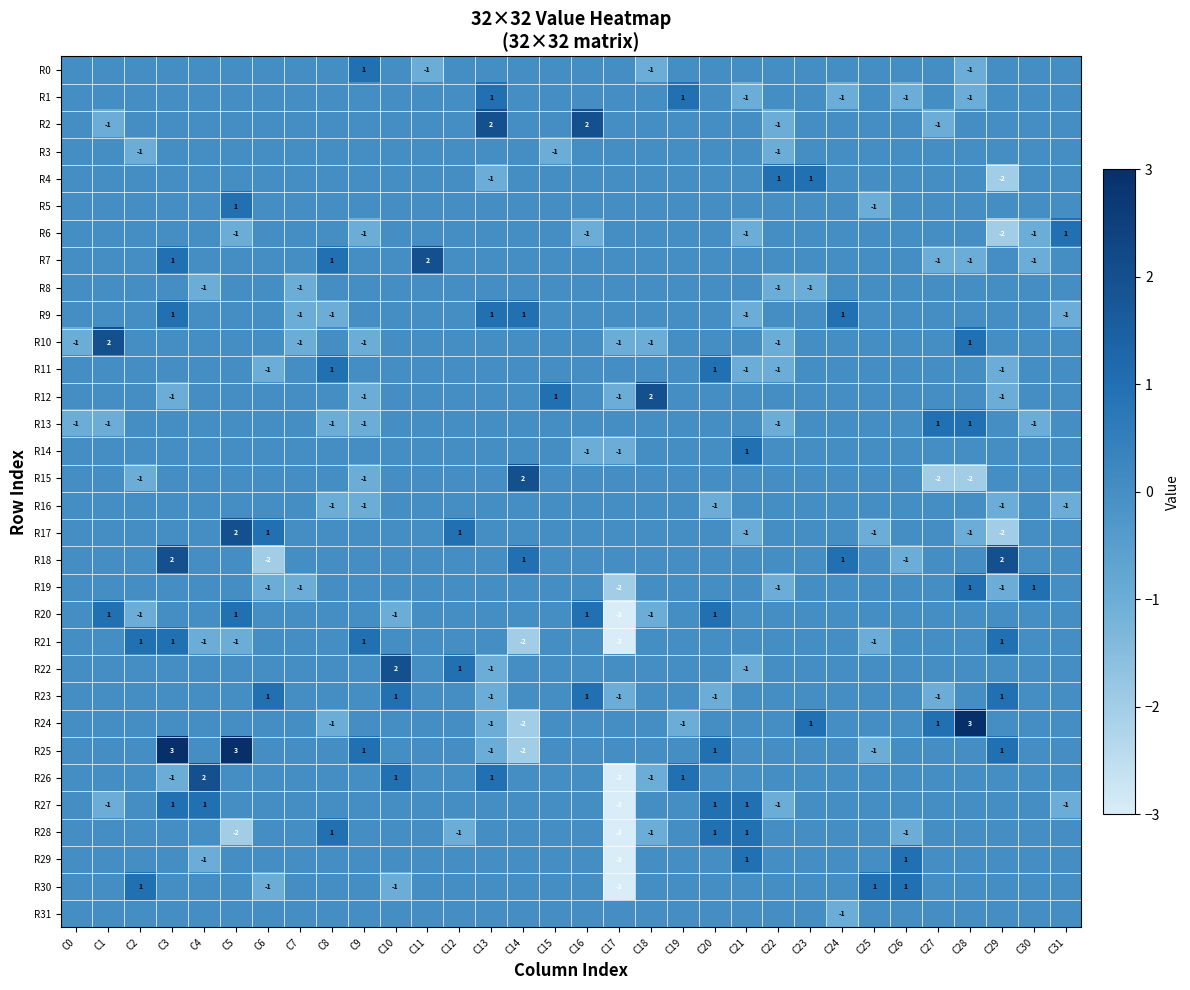

How many data points does each series have?

32